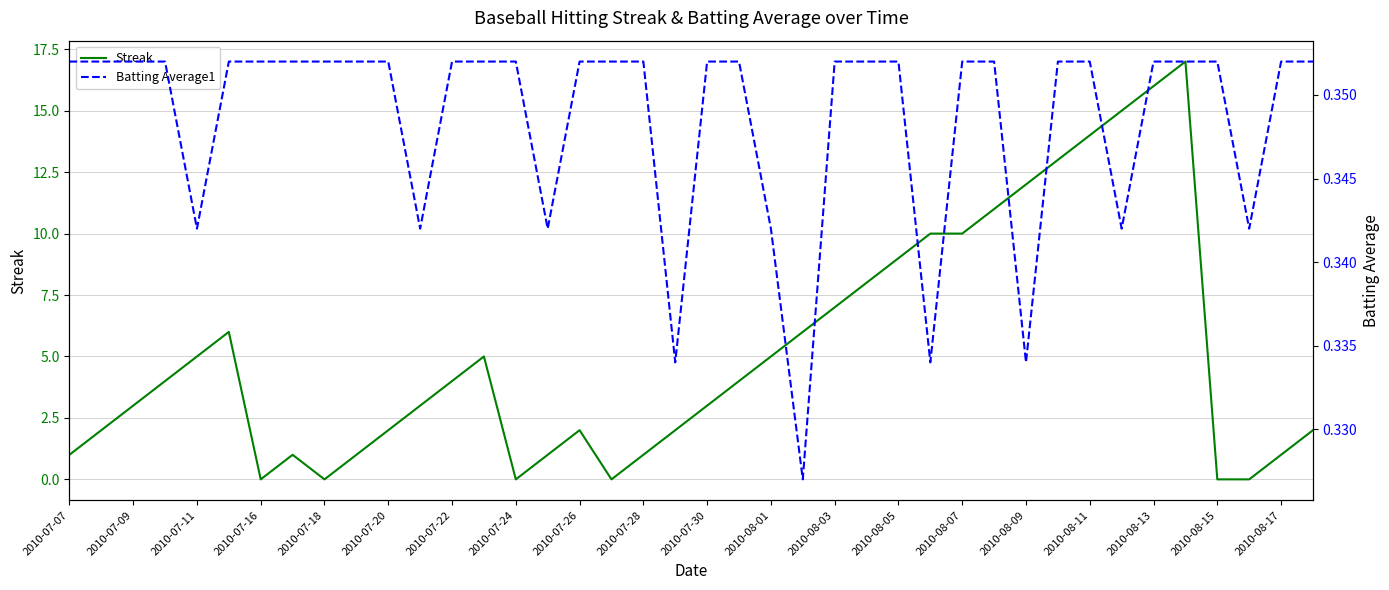

True or false: Streak has a value of 2 at 2010-07-20.

True